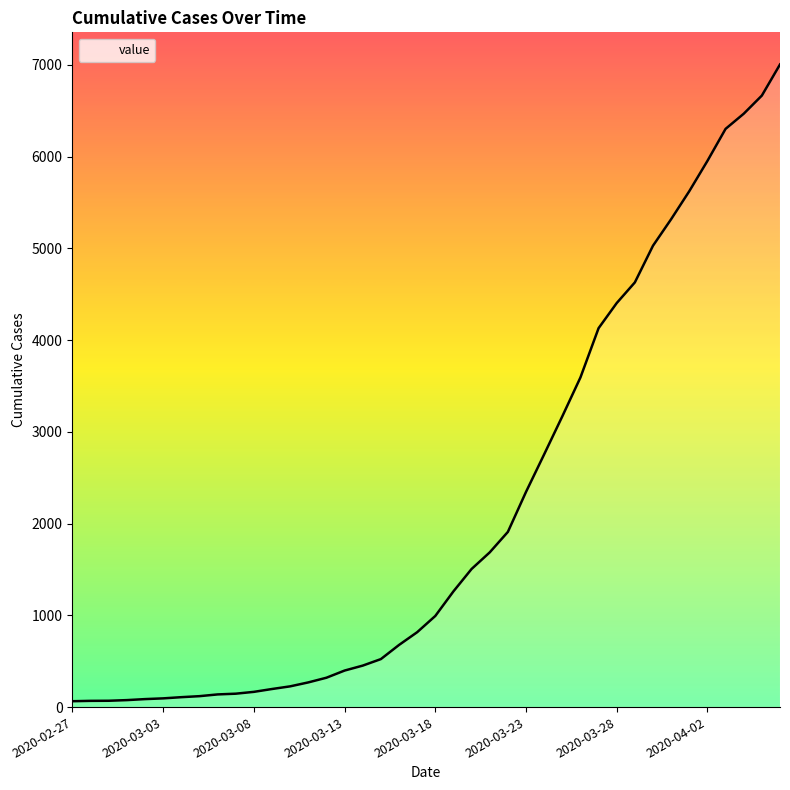

What is the greatest value displayed?

7003